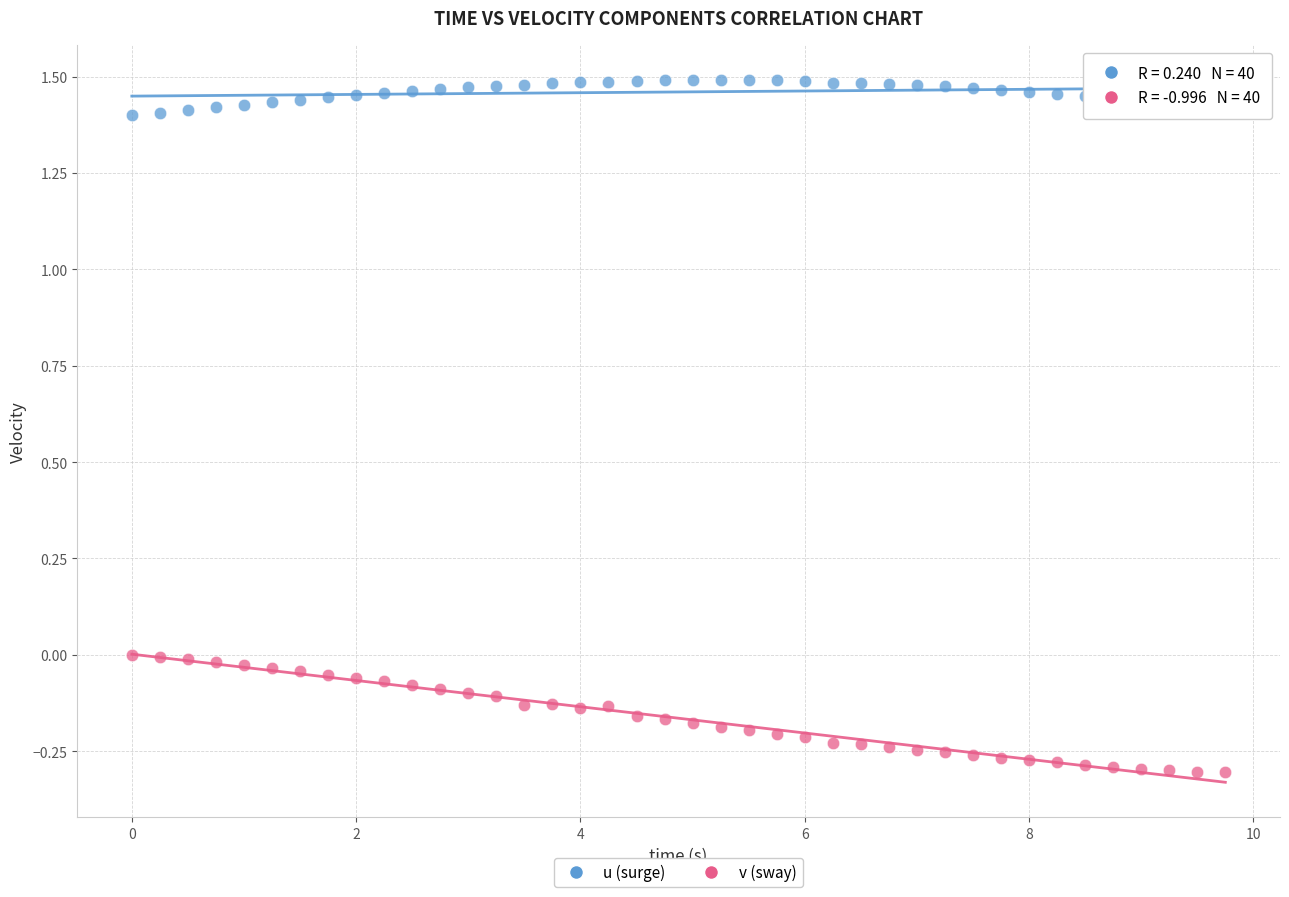

Across all data points, what is the range of X values (max minus min)?

9.8